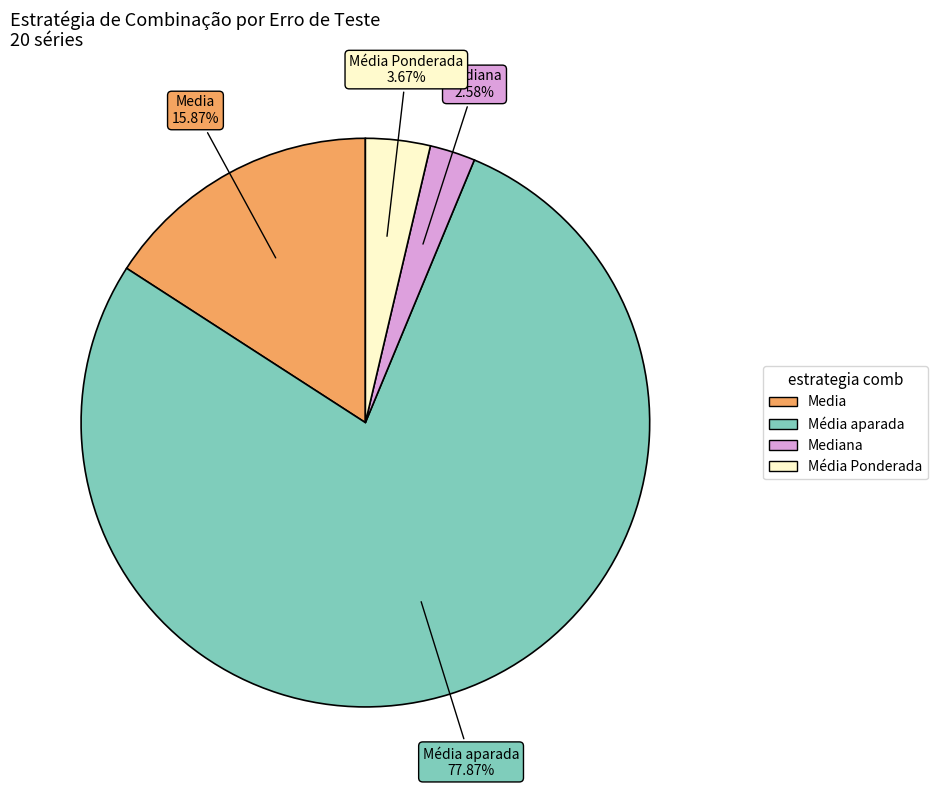

Does any single category account for the majority?

Yes